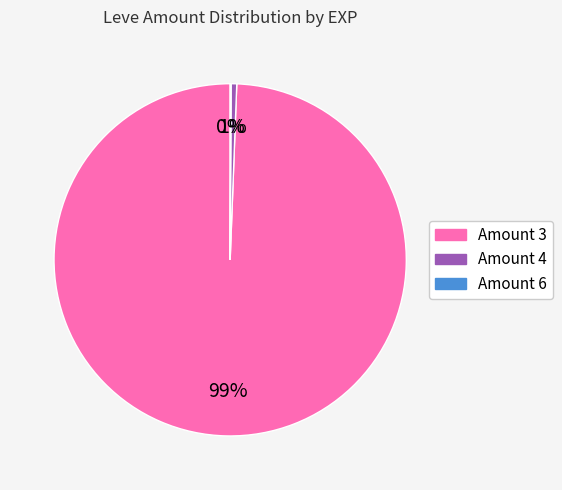

To the nearest percent, what portion does Amount 3 represent?

99%